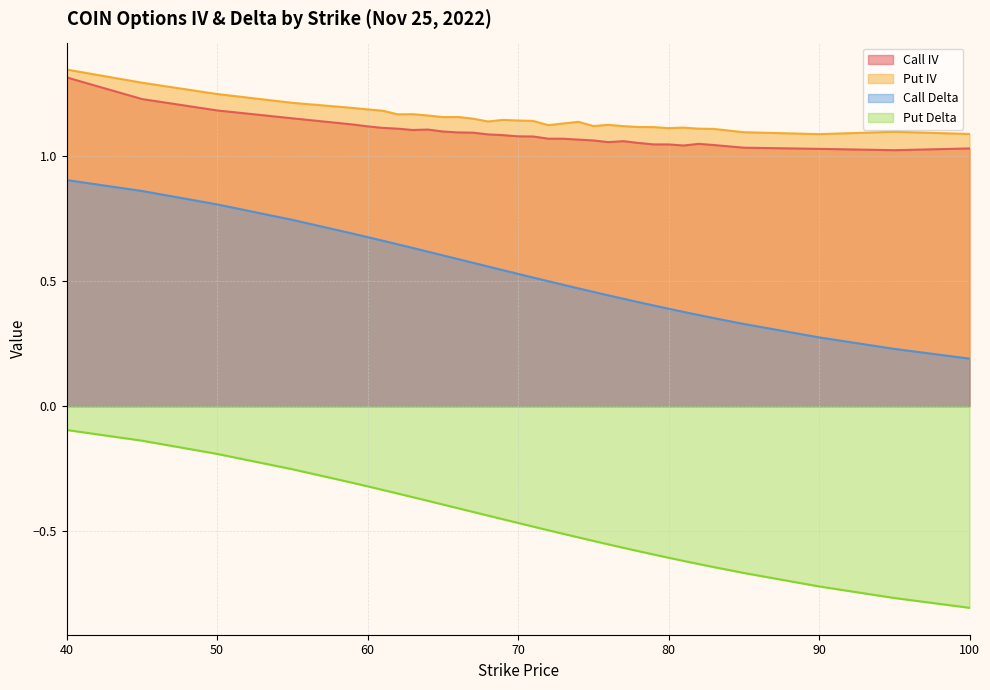

At which category does Put IV reach its first local peak?

63